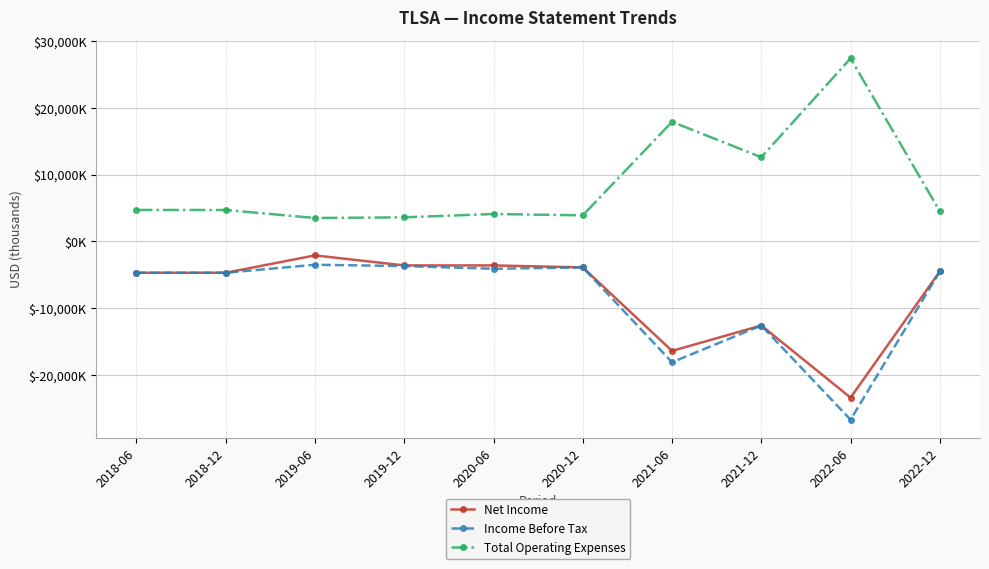

Does the chart have visible grid lines?

Yes